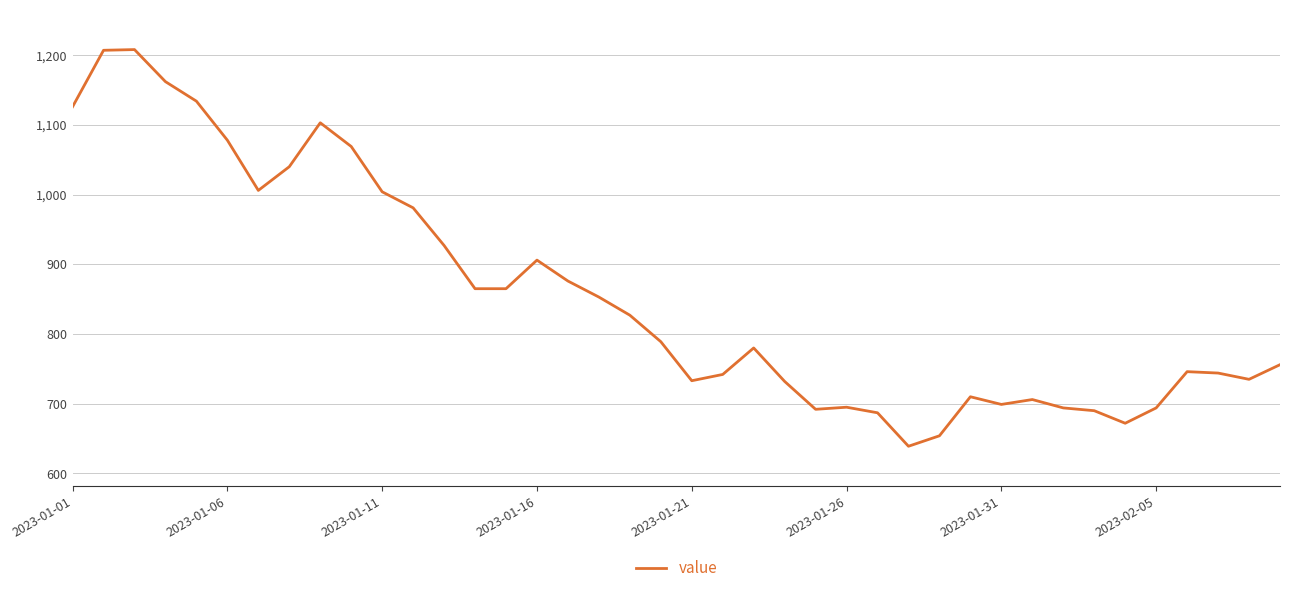

What is the greatest value displayed?

1208